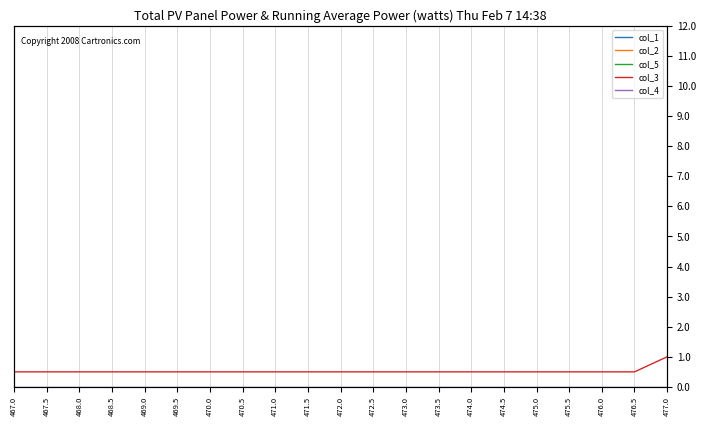

What is the average value of the col_3 series?

0.5